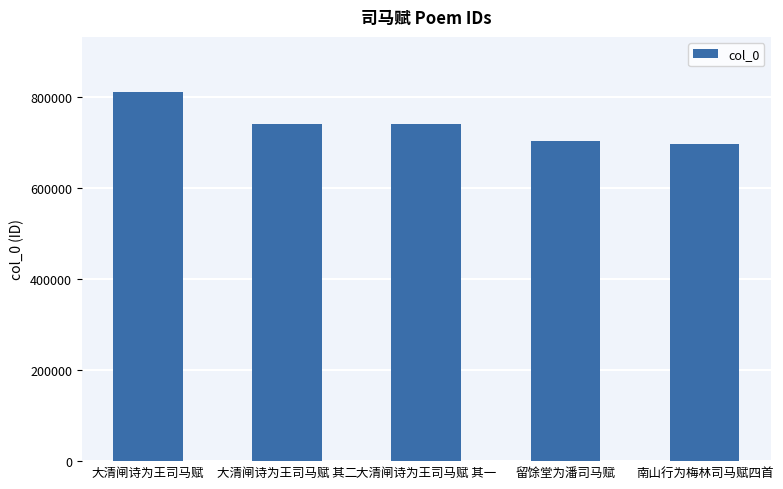

What is the maximum value shown in the chart?

810450